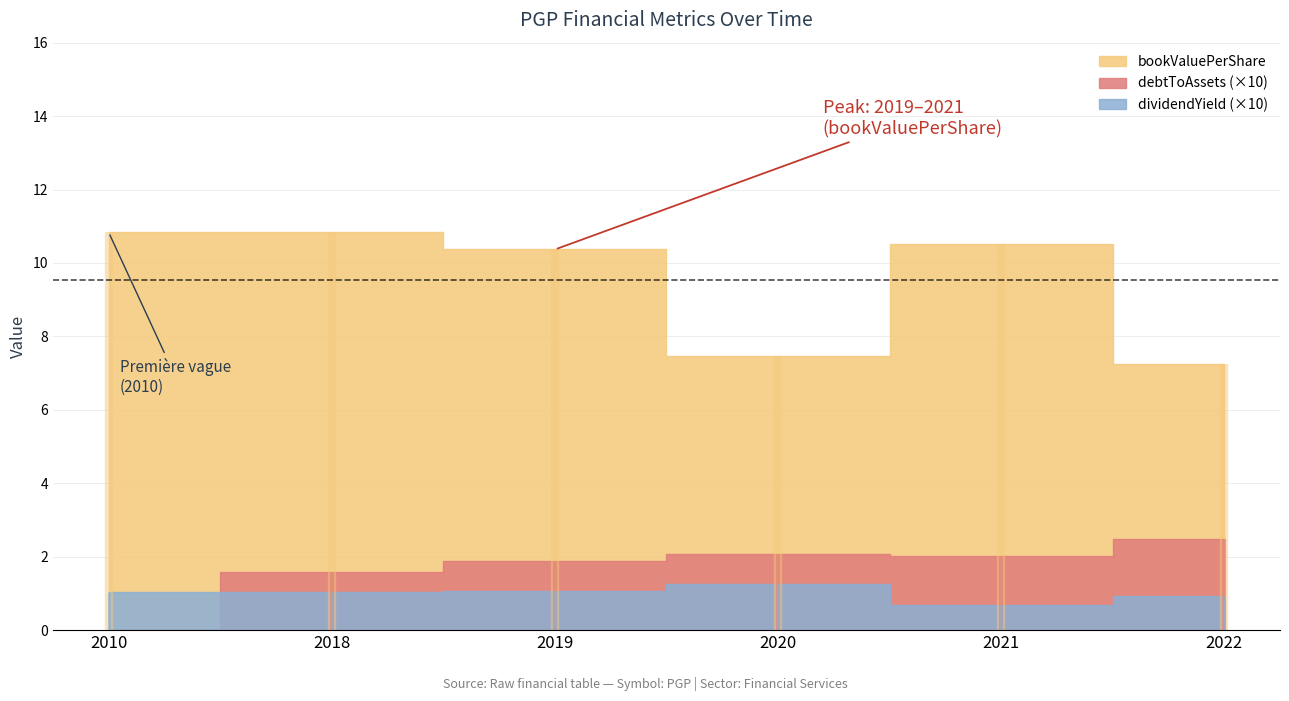

How many interior local valleys does the debtToAssets series have?

1